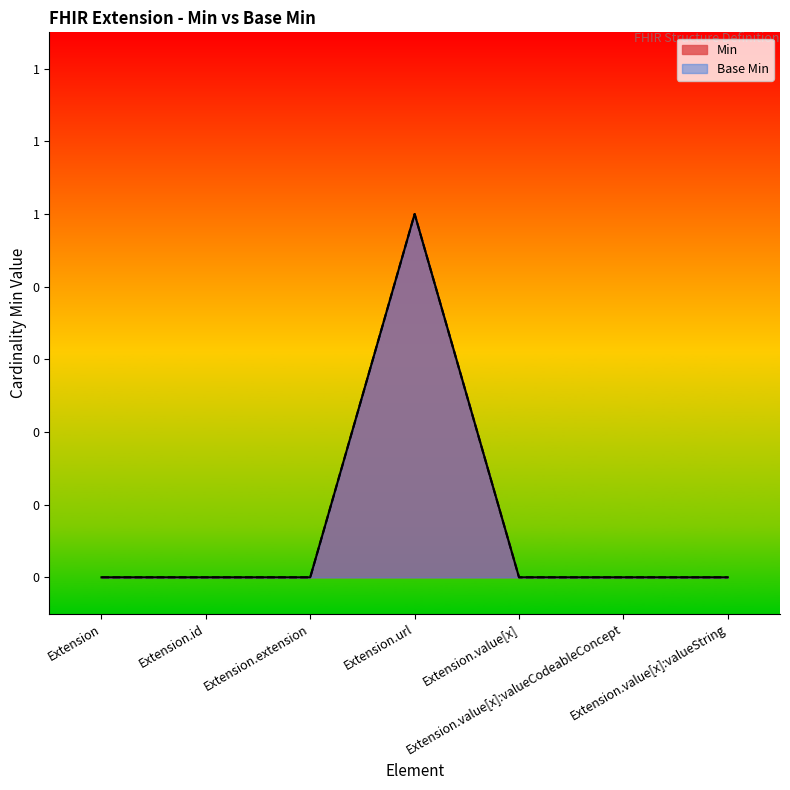

Between Extension.value[x] and Extension.value[x]:valueString, which series saw the biggest shift?

Min